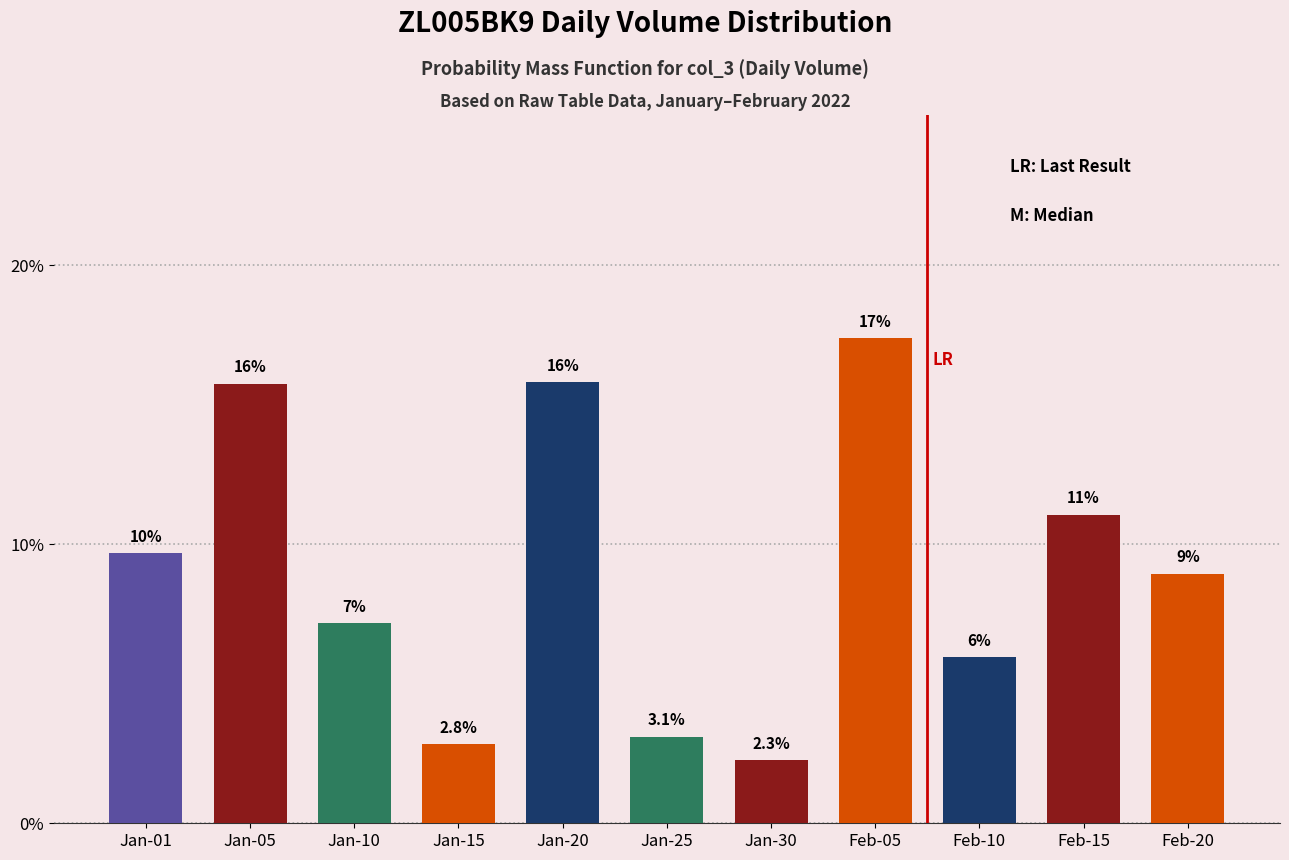

Does the chart contain any negative values?

No